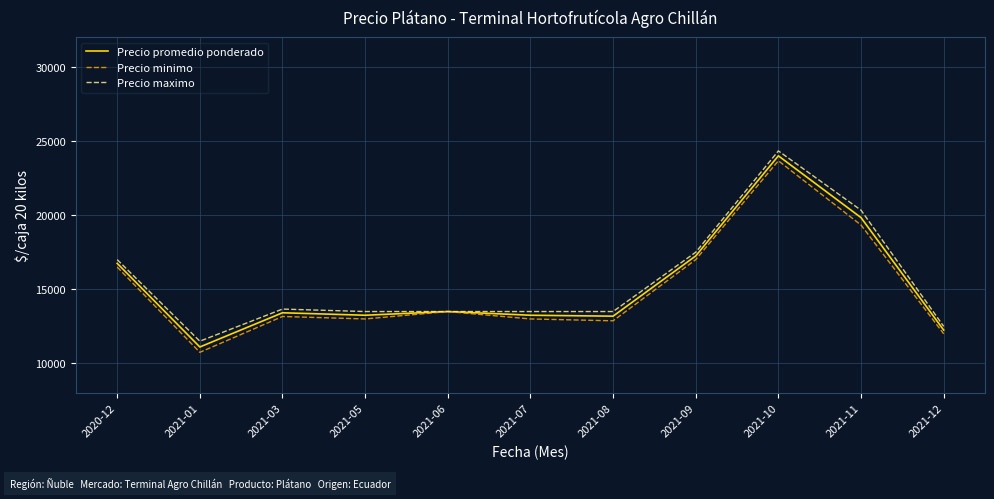

The value of Precio minimo at 2021-01 is 10750.0. True or false?

True